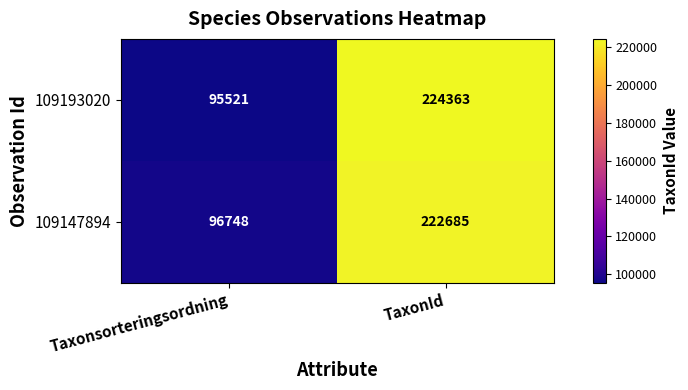

At which category is the sum across all series the highest?

TaxonId